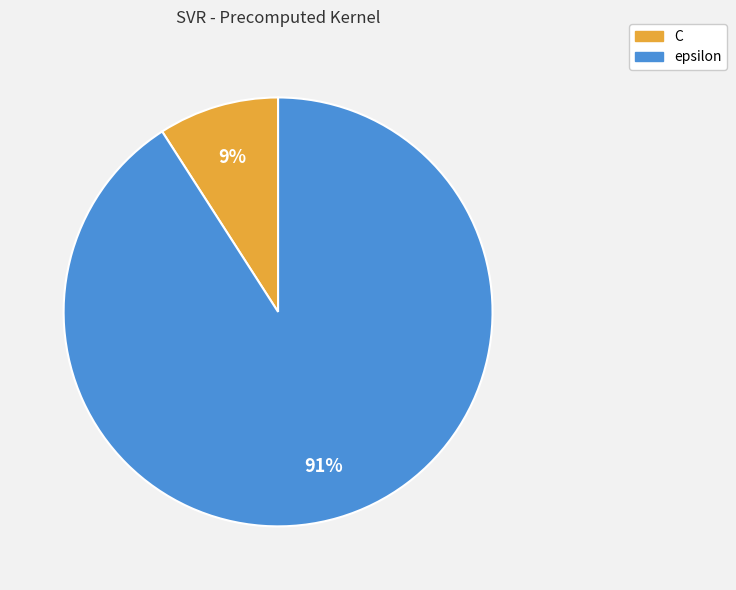

Count the number of slices in the pie.

2